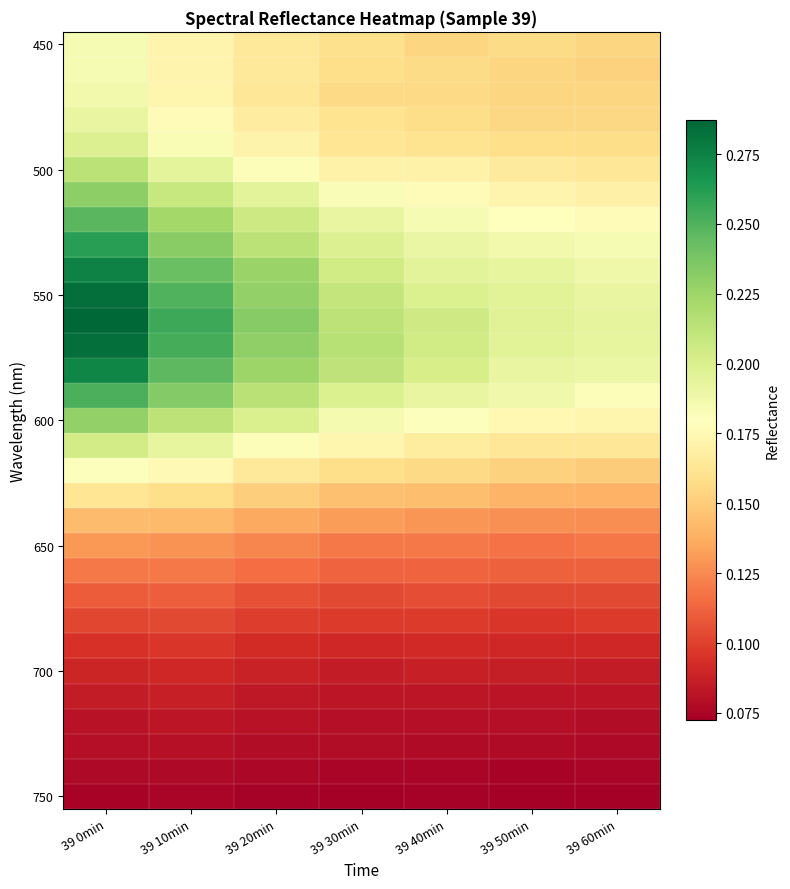

Which category has the highest value across all series?

39 0min